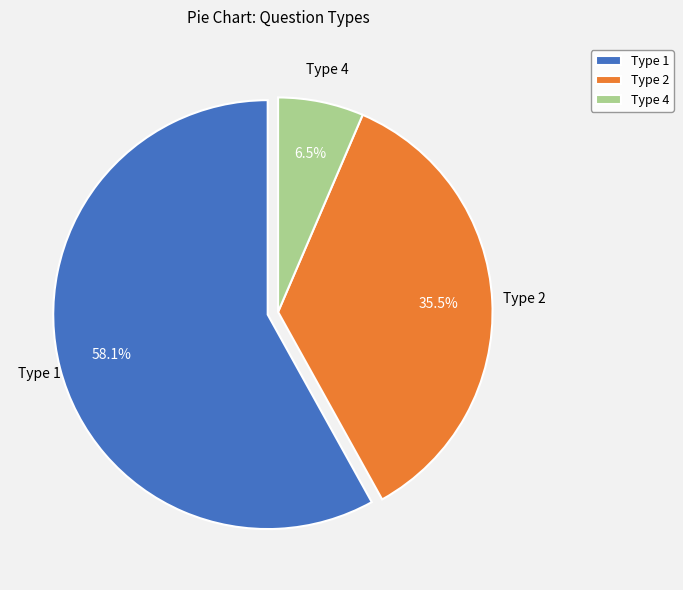

Count the number of slices in the pie.

3